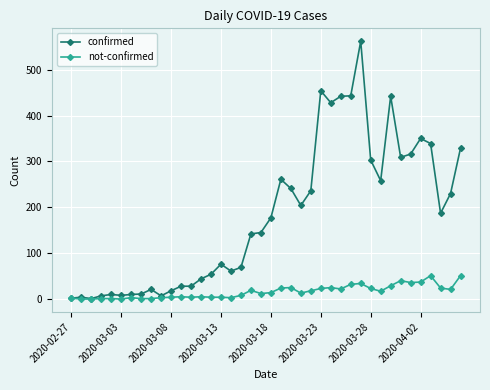

Rank the series by their average value, from lowest to highest.

not-confirmed, confirmed